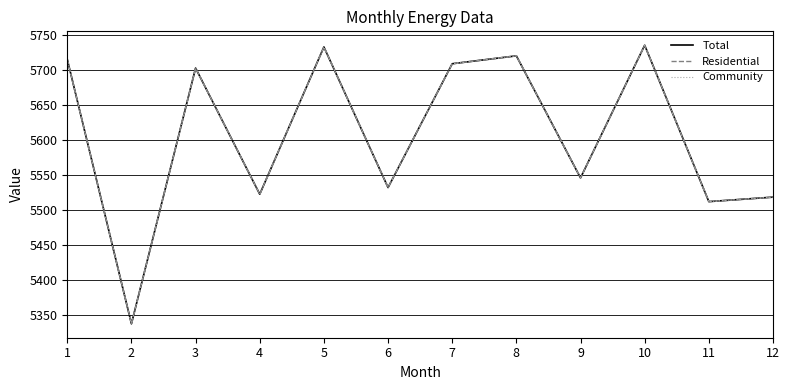

At which label does Total first exceed 5703?

1